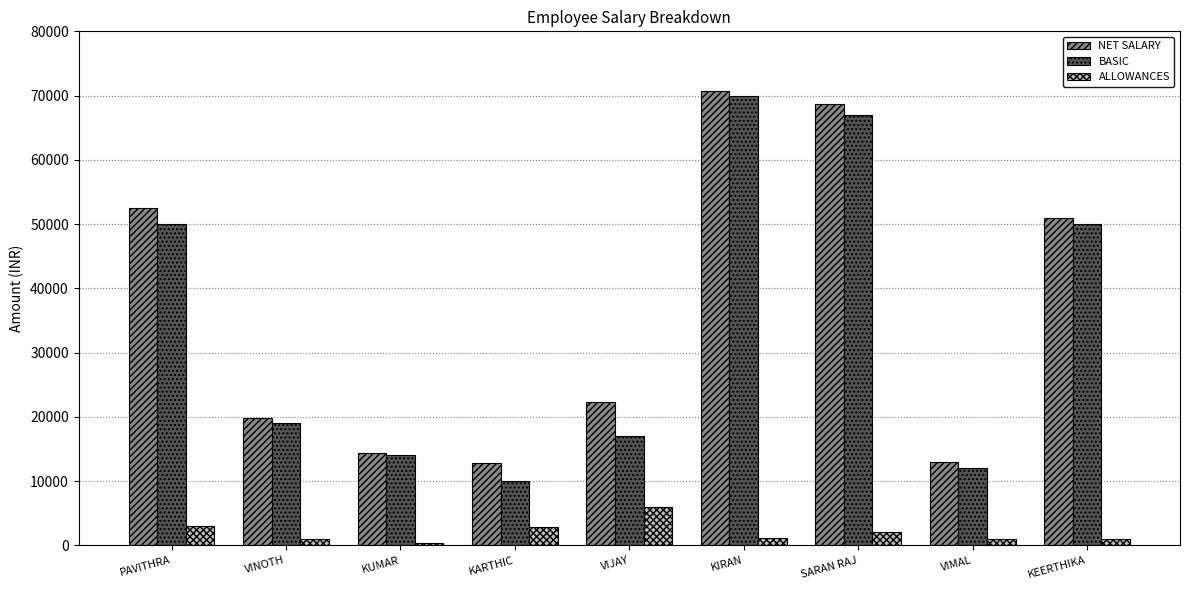

What is the sum of all BASIC values?

309000